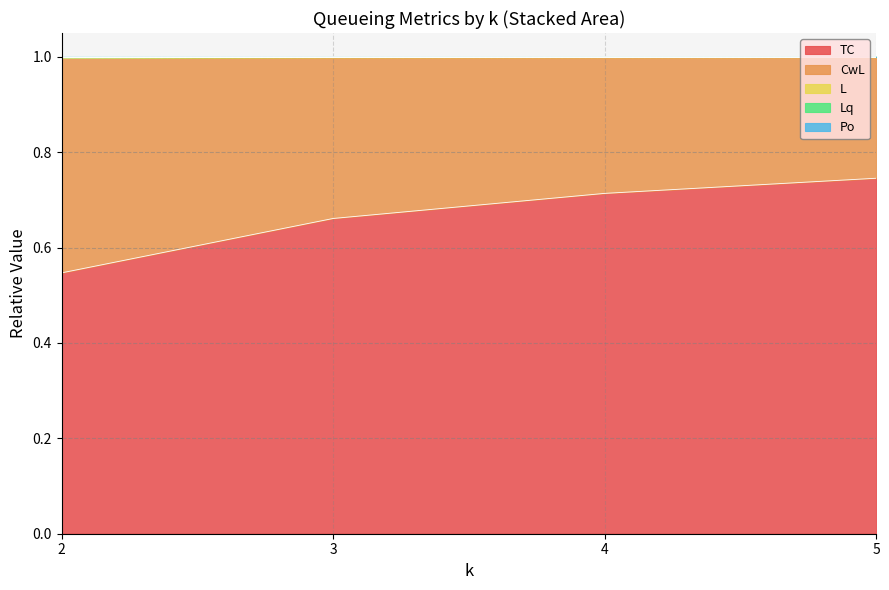

Is it true that L equals 1.0 at 5?

True